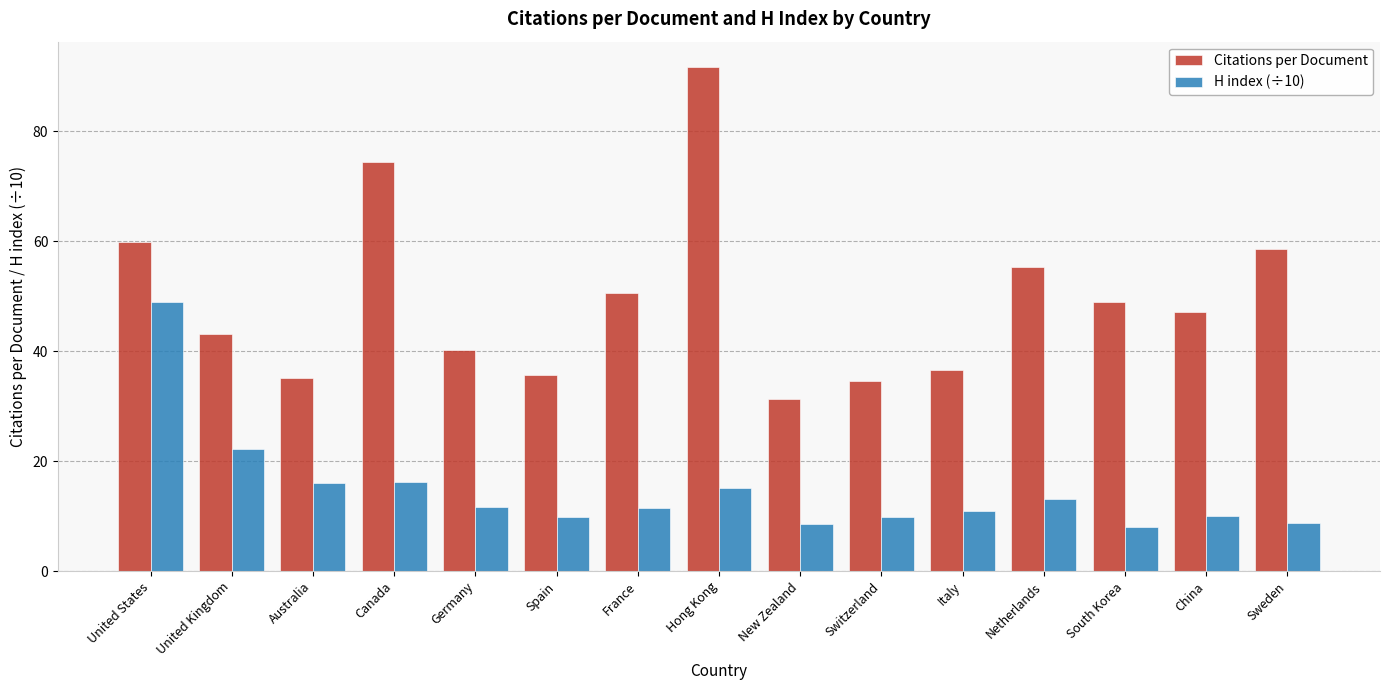

At which label does H index (÷10) reach its peak?

United States